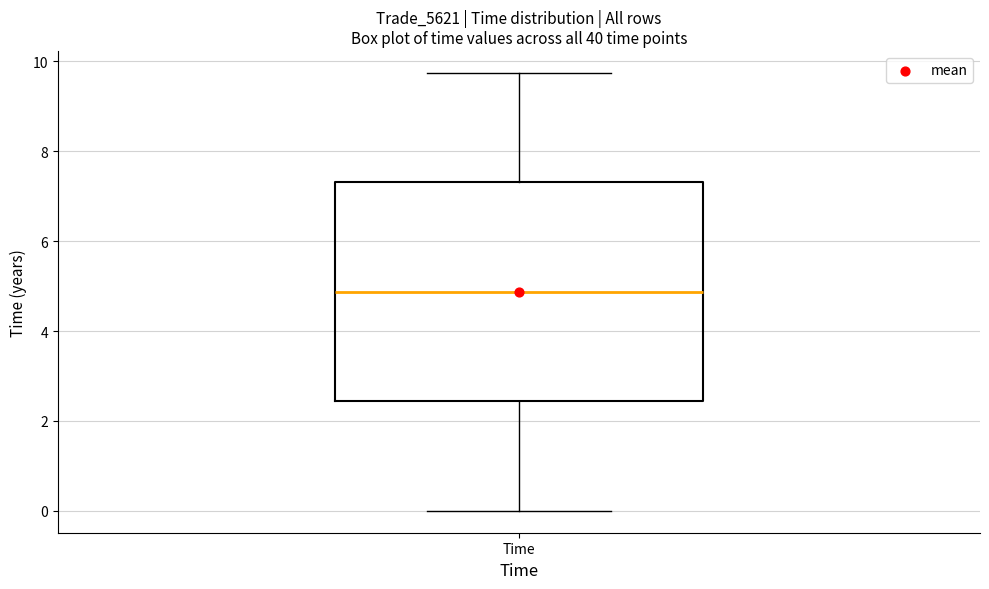

Read this box plot against the y-axis: the position of the median line, the range covered by the box, and the ends of both whiskers. The values are not printed on the chart, so give them approximately, as read against the axis.

median 4.8, box 2.4 to 7.4, whiskers 0.0 to 9.8